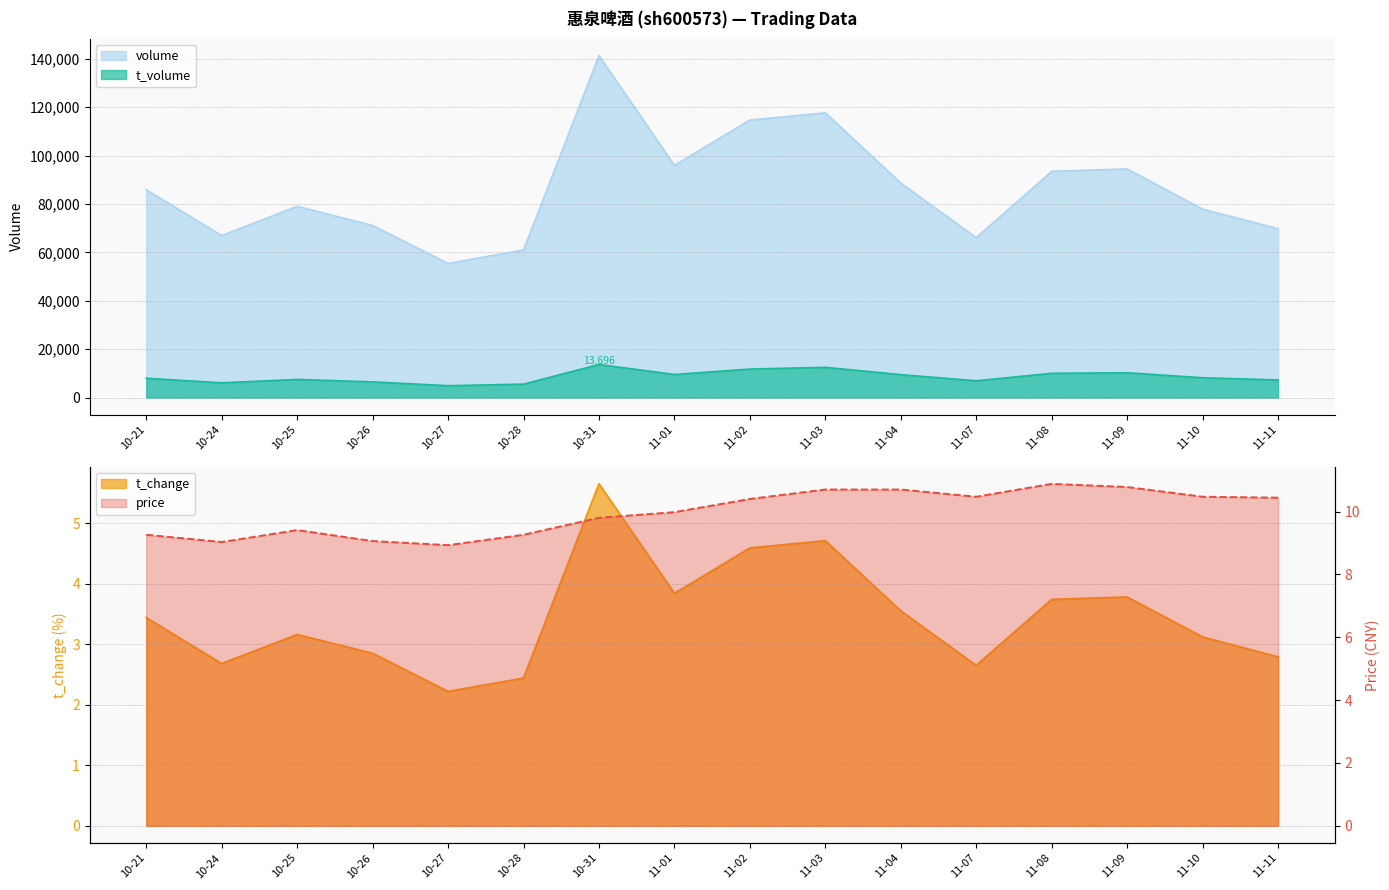

True or false: t_volume and volume cross at least once.

False